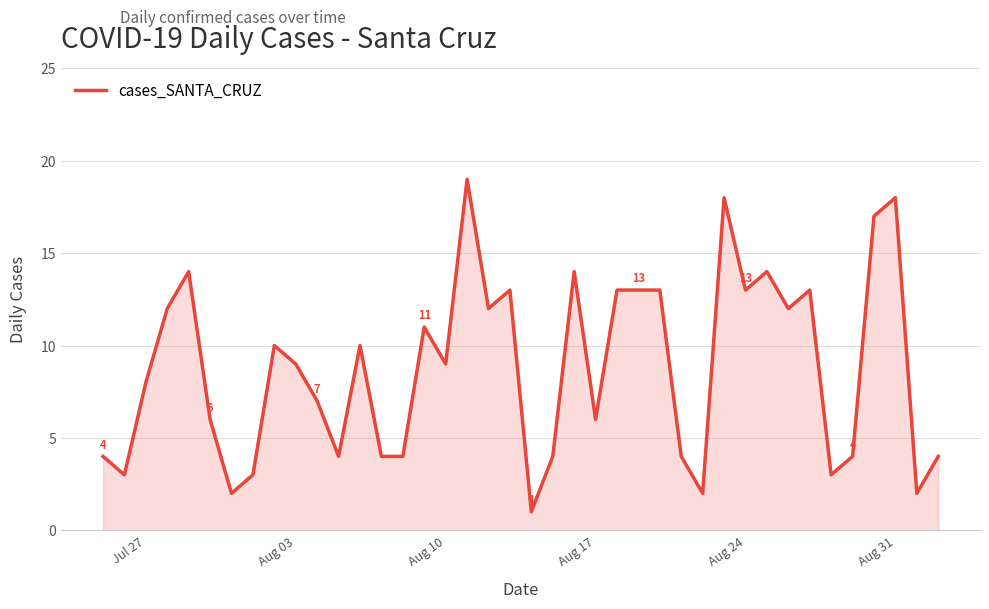

What is the maximum value shown in the chart?

19